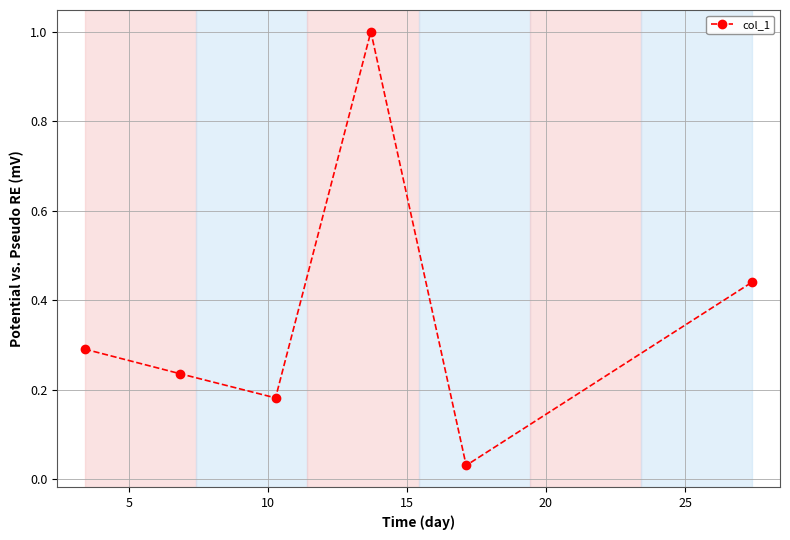

What is the greatest value displayed?

1.0